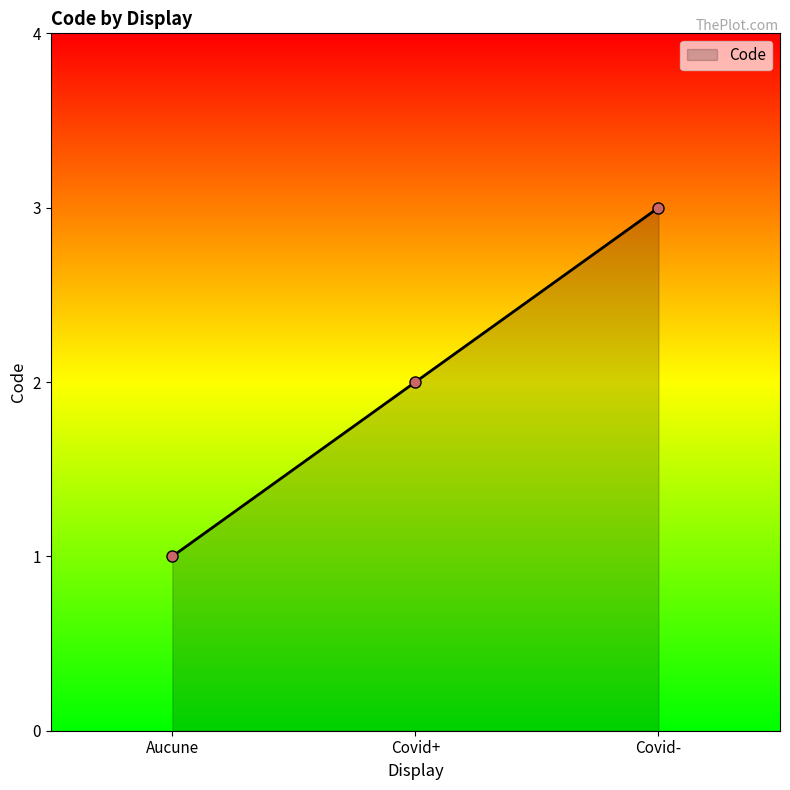

Which label corresponds to the largest value in the chart?

Covid-